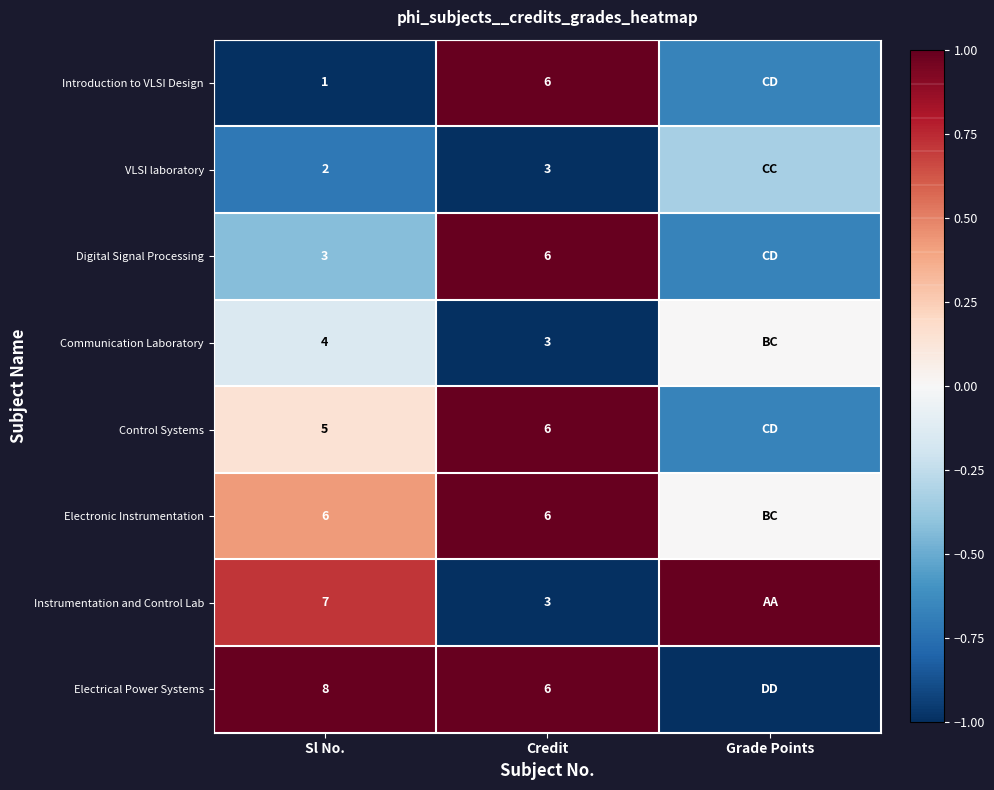

Which category has the lowest value across all series?

Sl No.